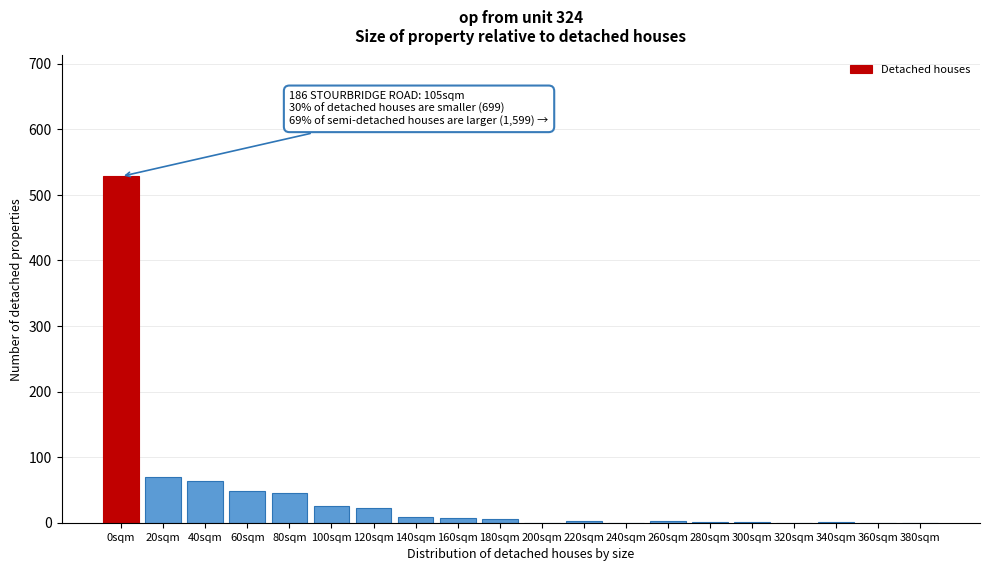

True or false: the data shows 48 at 60sqm.

True